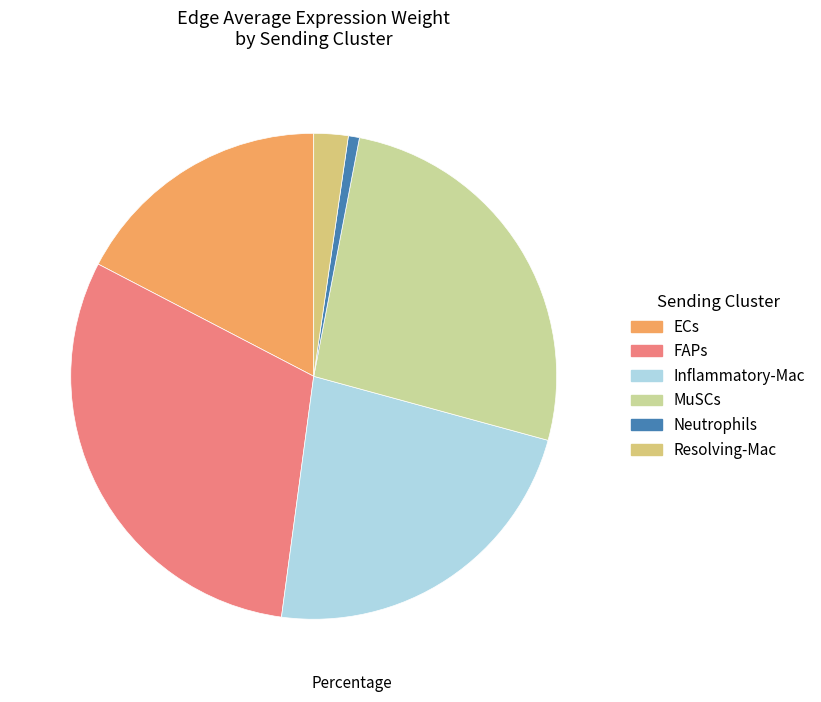

Does ECs represent more than half of the total?

No